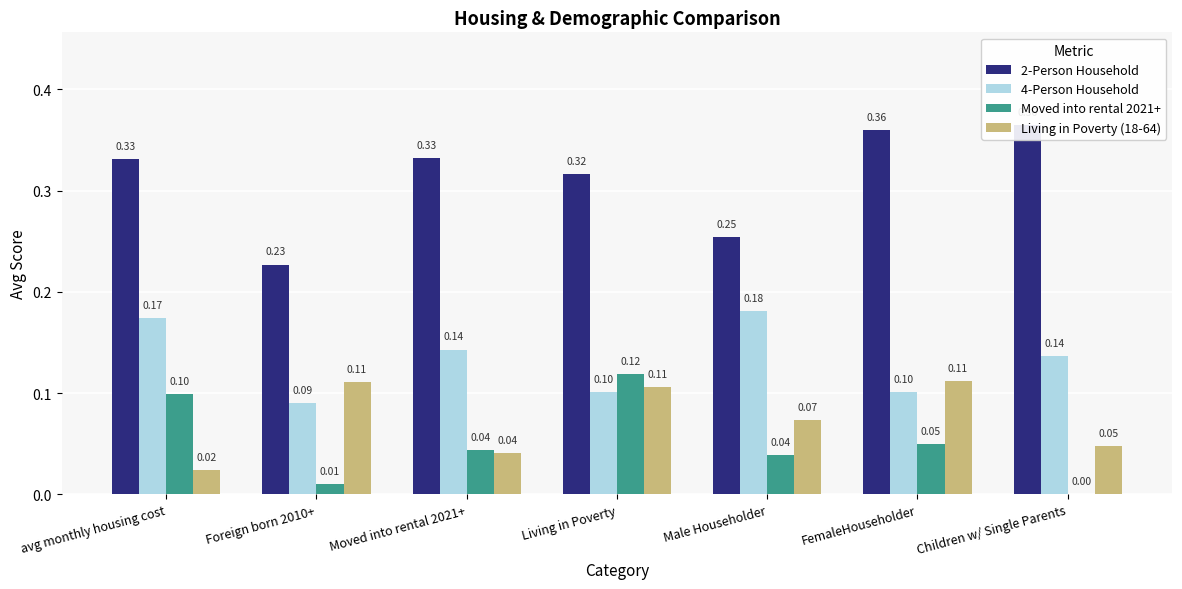

True or false: Living in Poverty (18-64) has a value of 0.0 at Children w/ Single Parents.

True